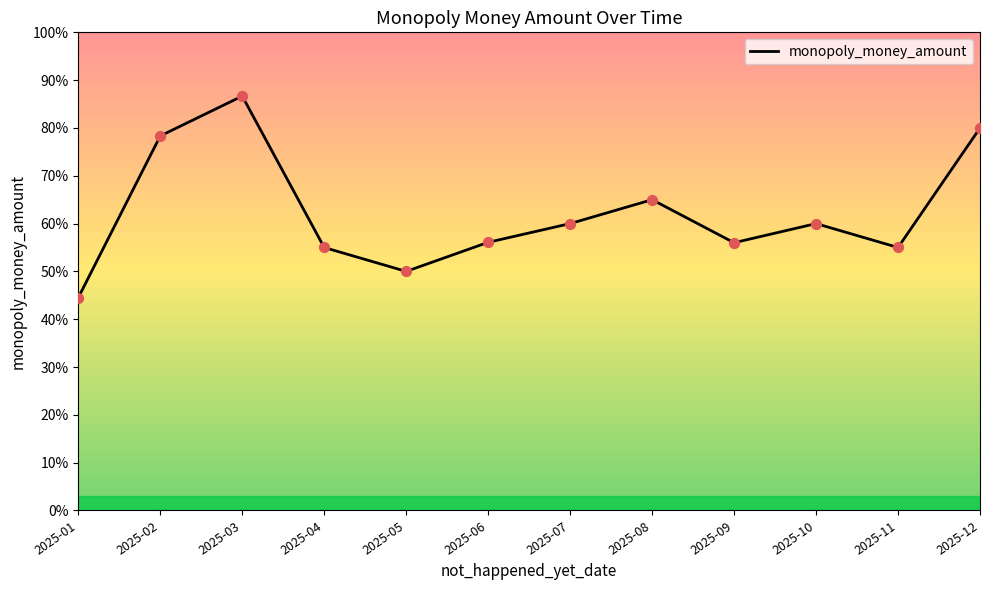

Does the chart have visible grid lines?

No